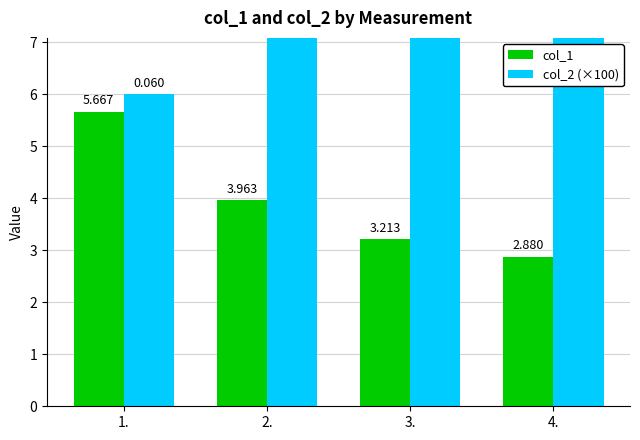

Between 3. and 4., which is larger?

3.